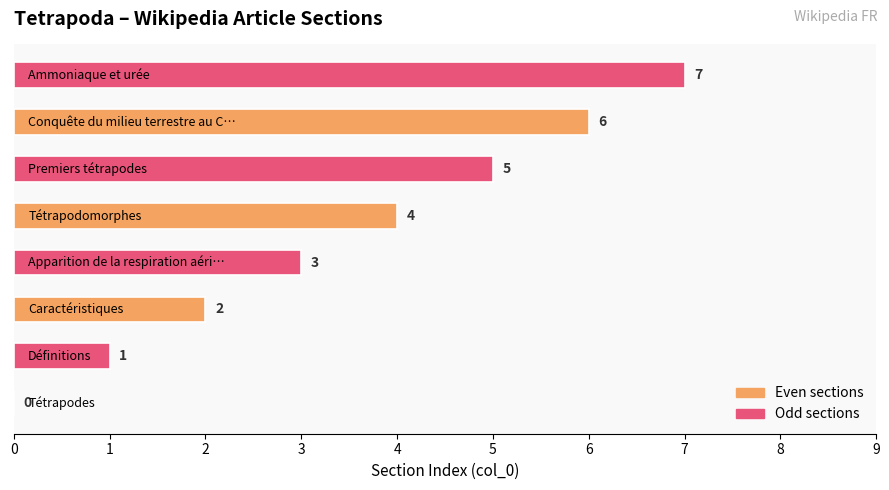

Are the bars grouped side by side (vs. stacked)?

No